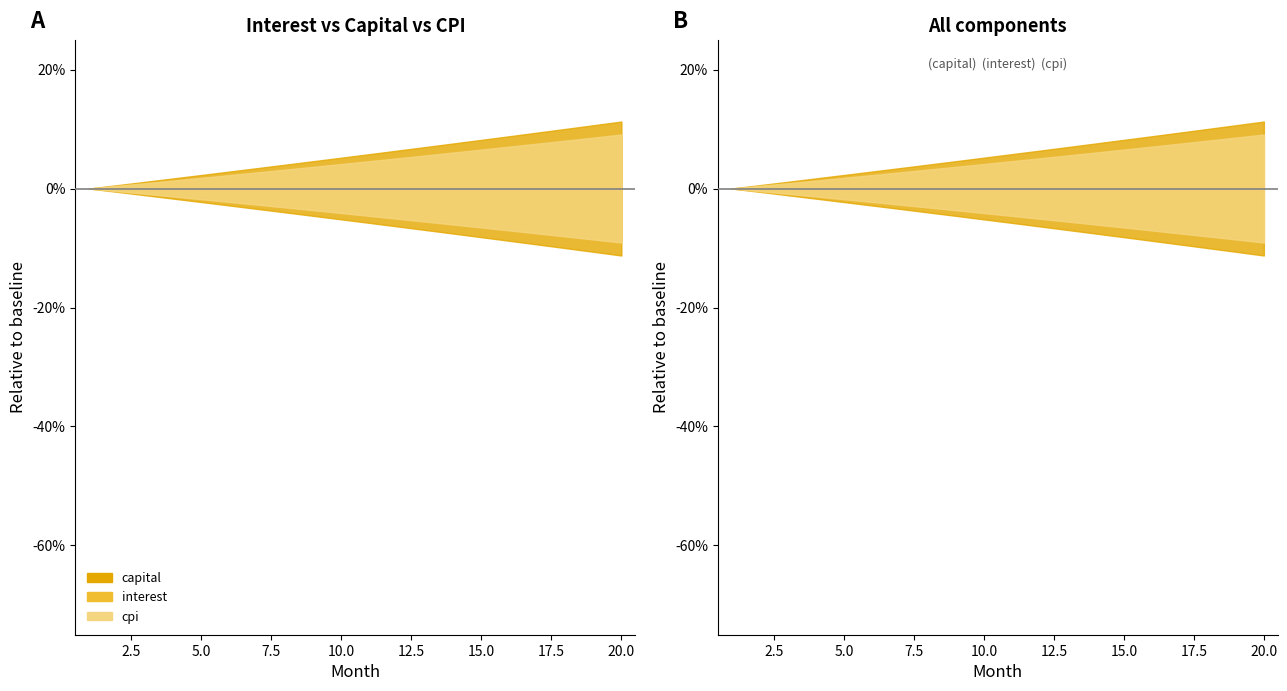

Is it true that cpi equals 2001.5 at 1?

False